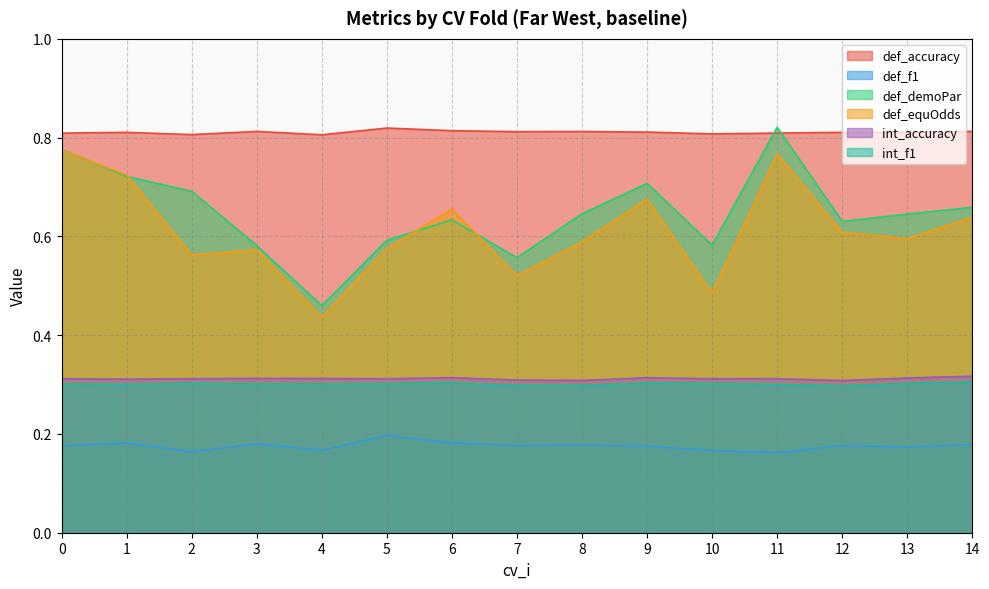

Does the chart display data point markers on the line(s)?

No